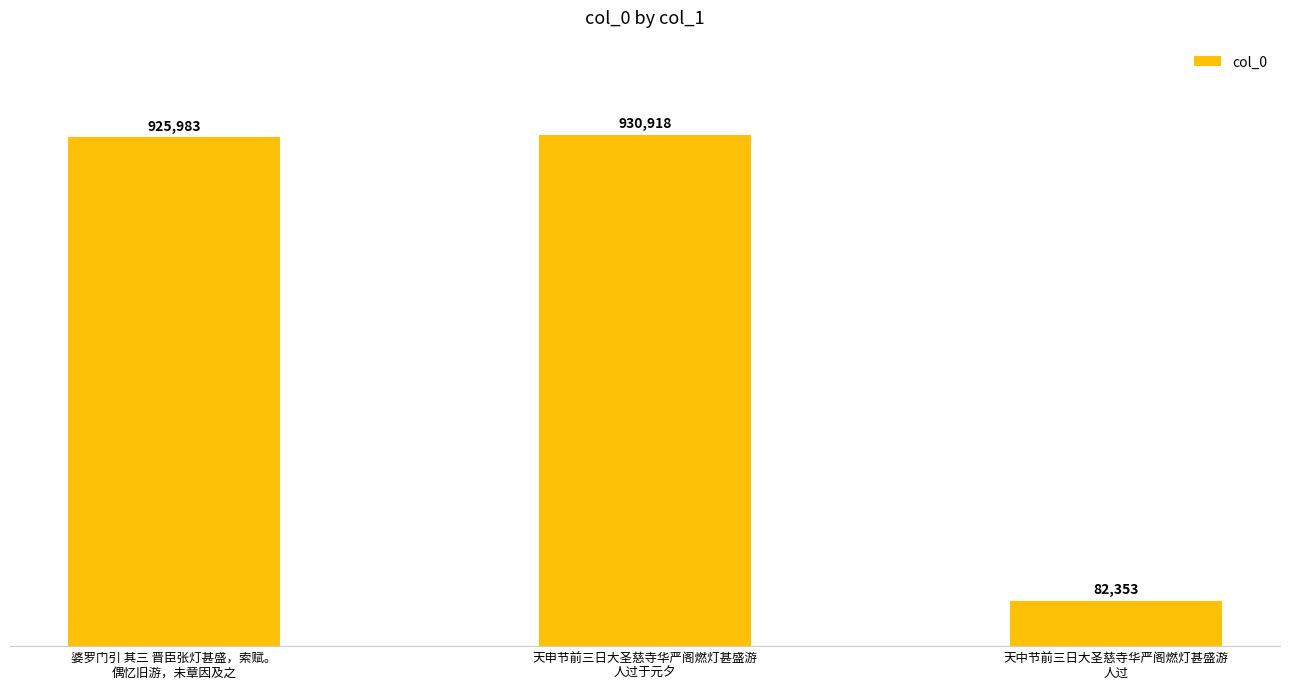

Are the bars horizontal?

No